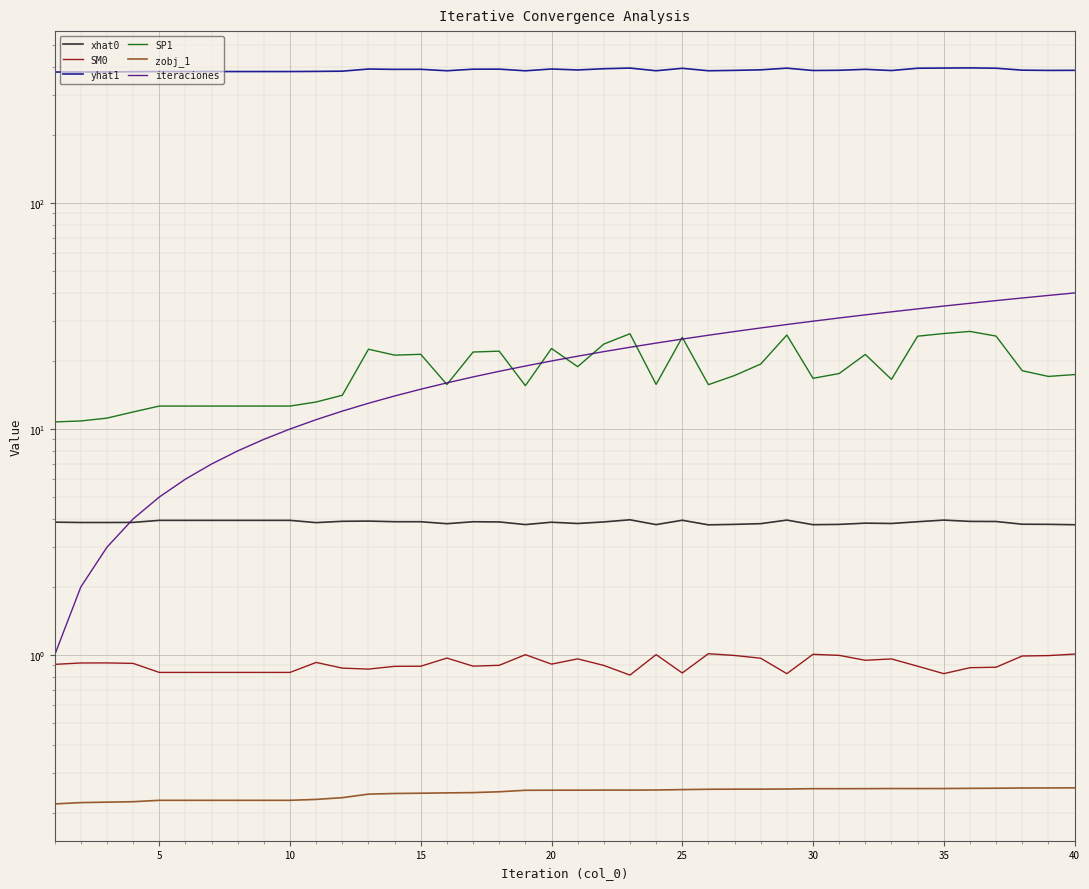

True or false: SP1 and xhat0 cross at least once.

False